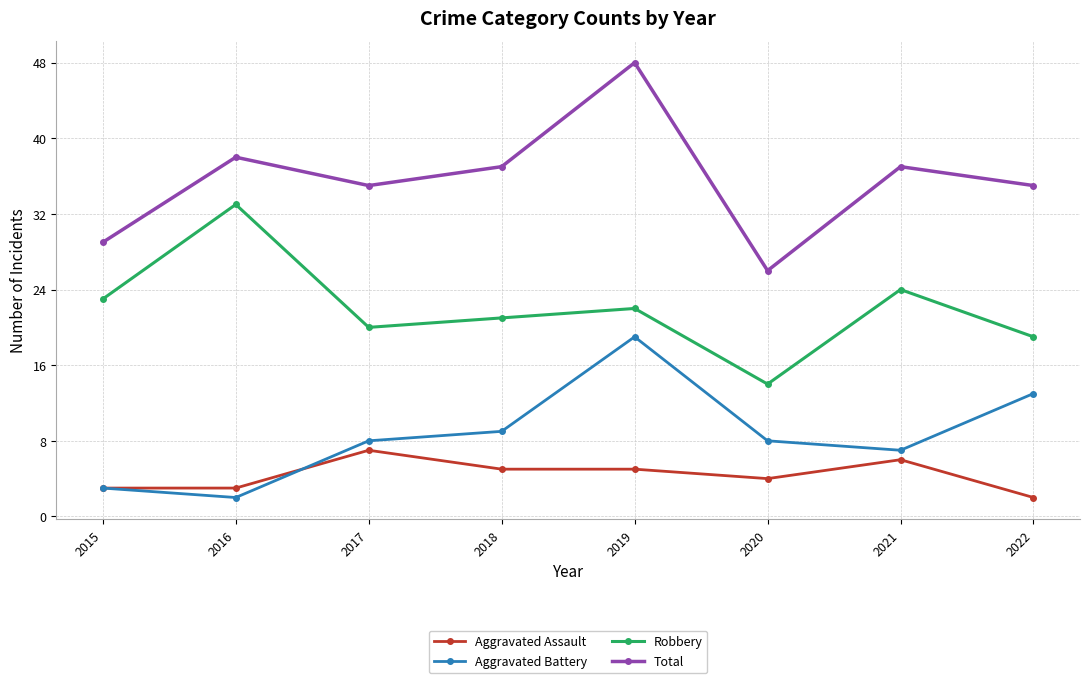

What is the difference between the highest and lowest values at 2022?

33